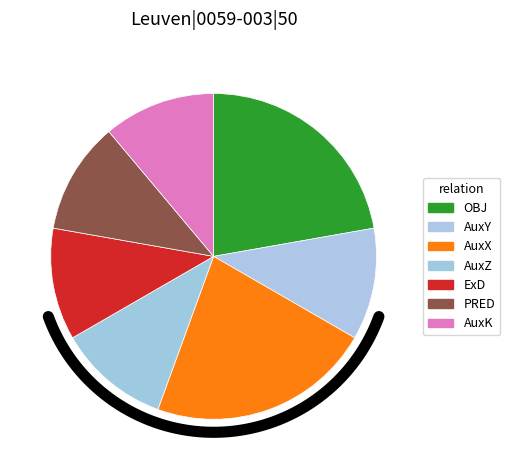

Rank the categories by value from highest to lowest.

OBJ, AuxX, AuxY, AuxZ, ExD, PRED, AuxK